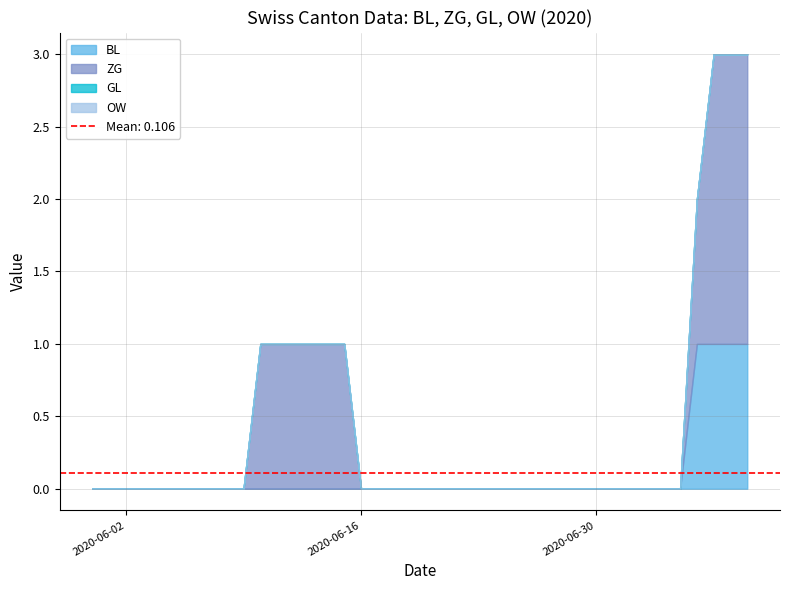

True or false: ZG has more than 2 interior local peaks.

False